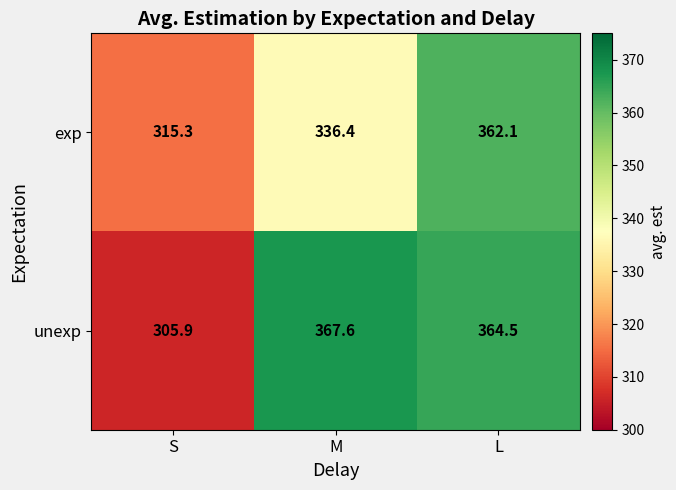

Reading right to left, extract all data points from this chart.

exp: 362.1	336.4	315.3
unexp: 364.5	367.6	305.9